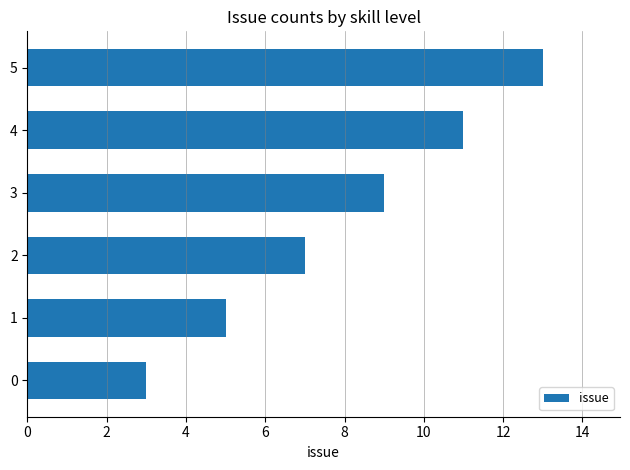

Rank the categories by value from highest to lowest.

5, 4, 3, 2, 1, 0